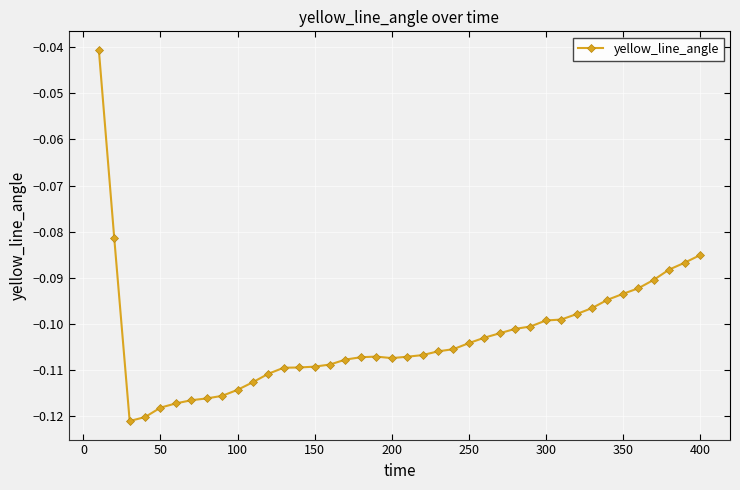

What is the sum of all values?

-4.1